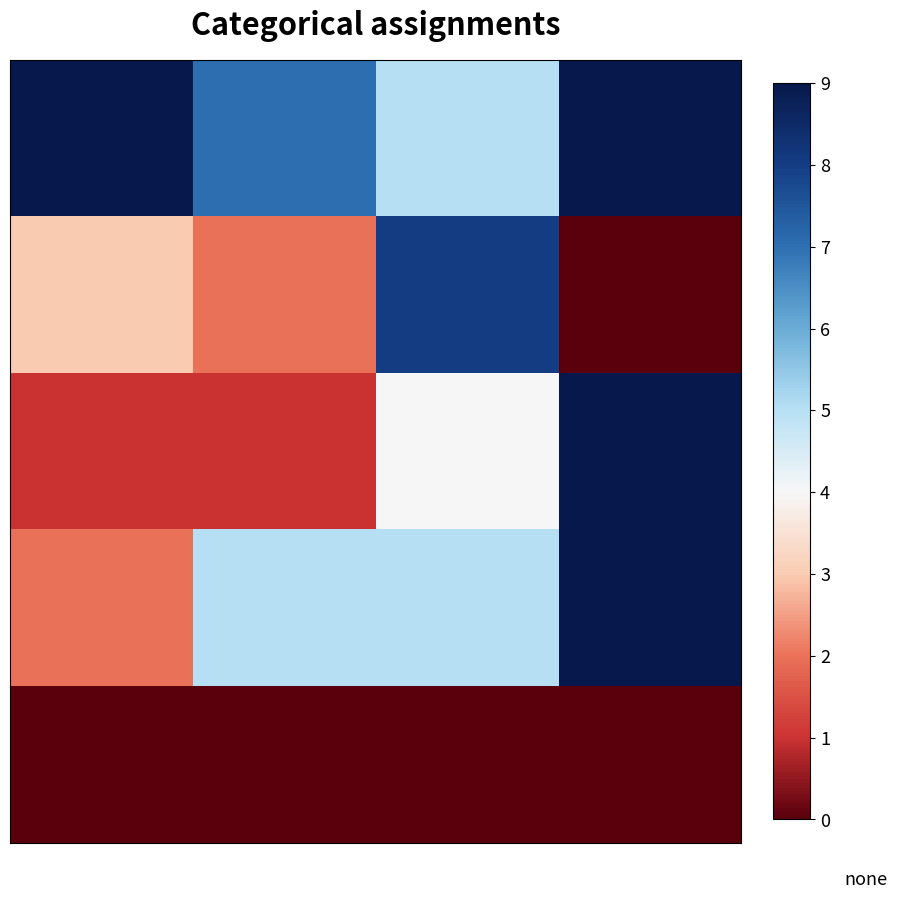

At how many categories does at least one series exceed 8?

2